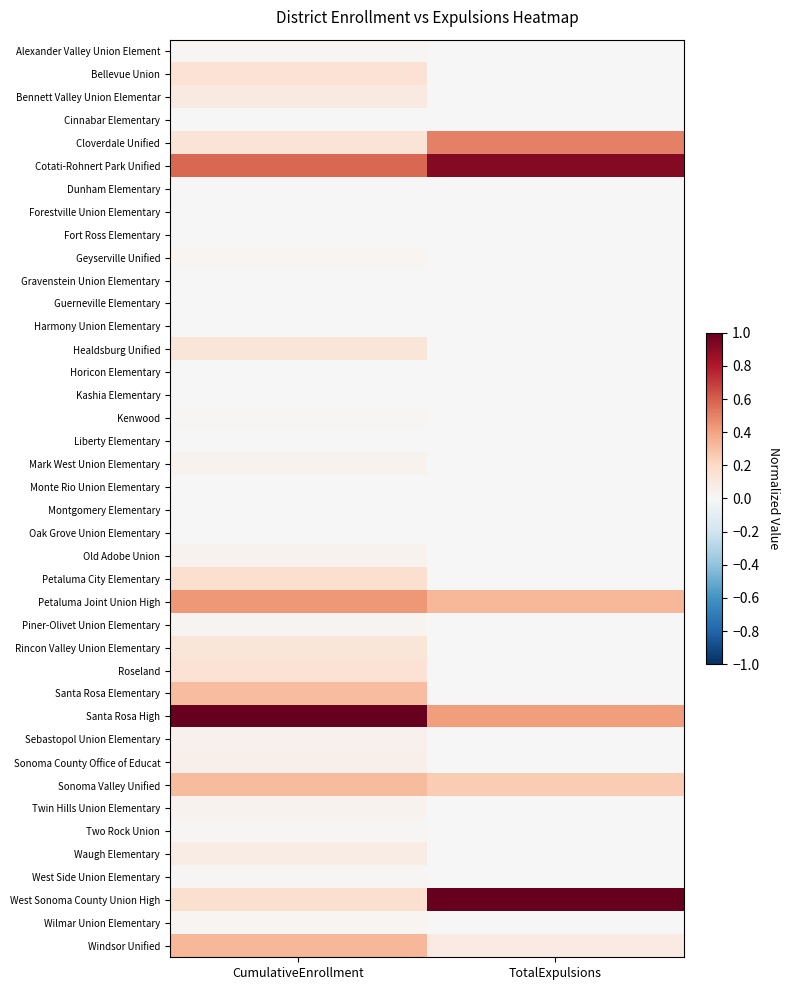

Which series has the largest total across all categories?

Cotati-Rohnert Park Unified